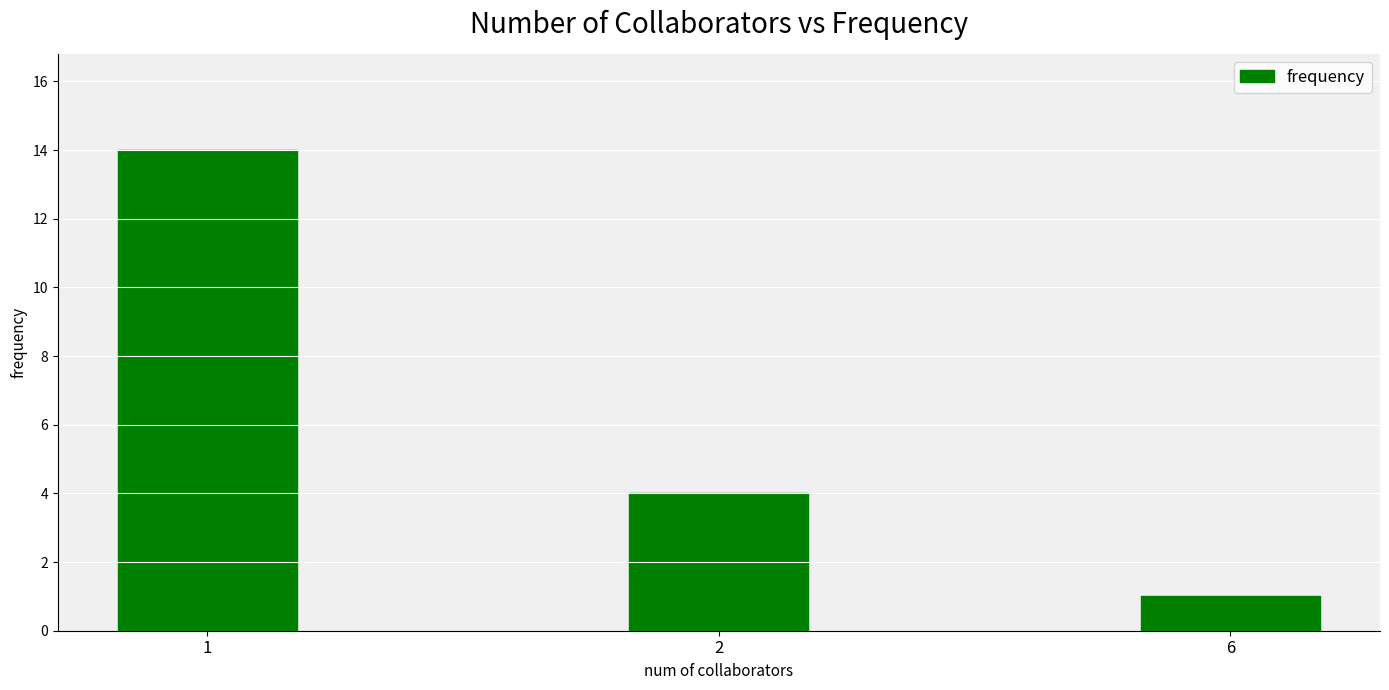

Reading right to left, transcribe all the data shown in this chart.

6=1	2=4	1=14